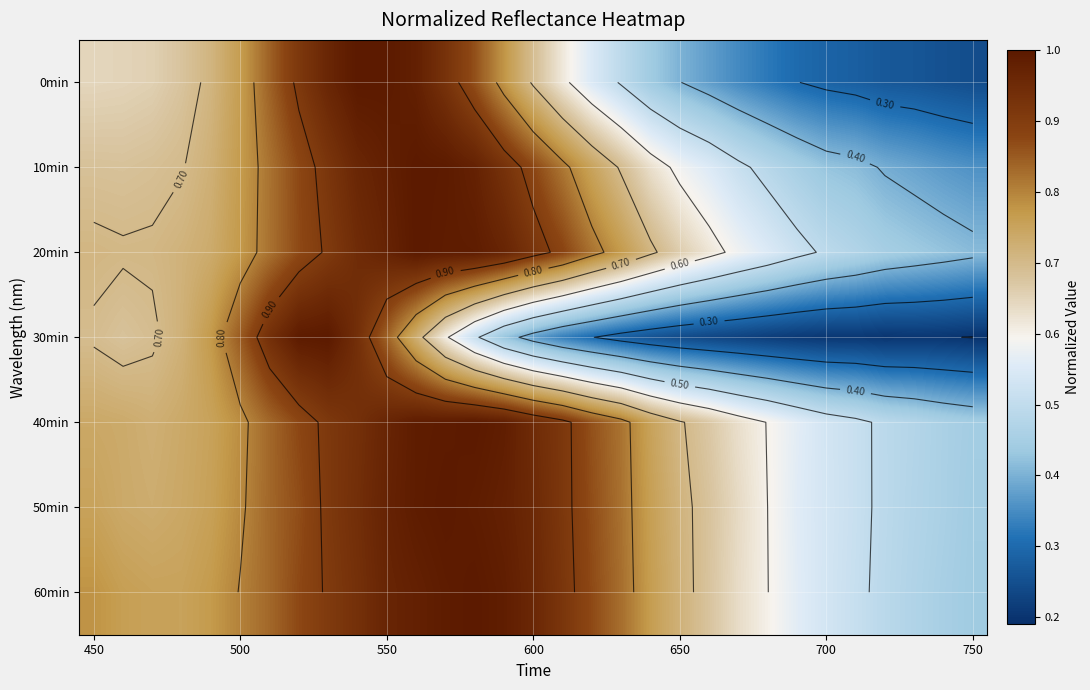

Which series has the largest range (max minus min)?

30min